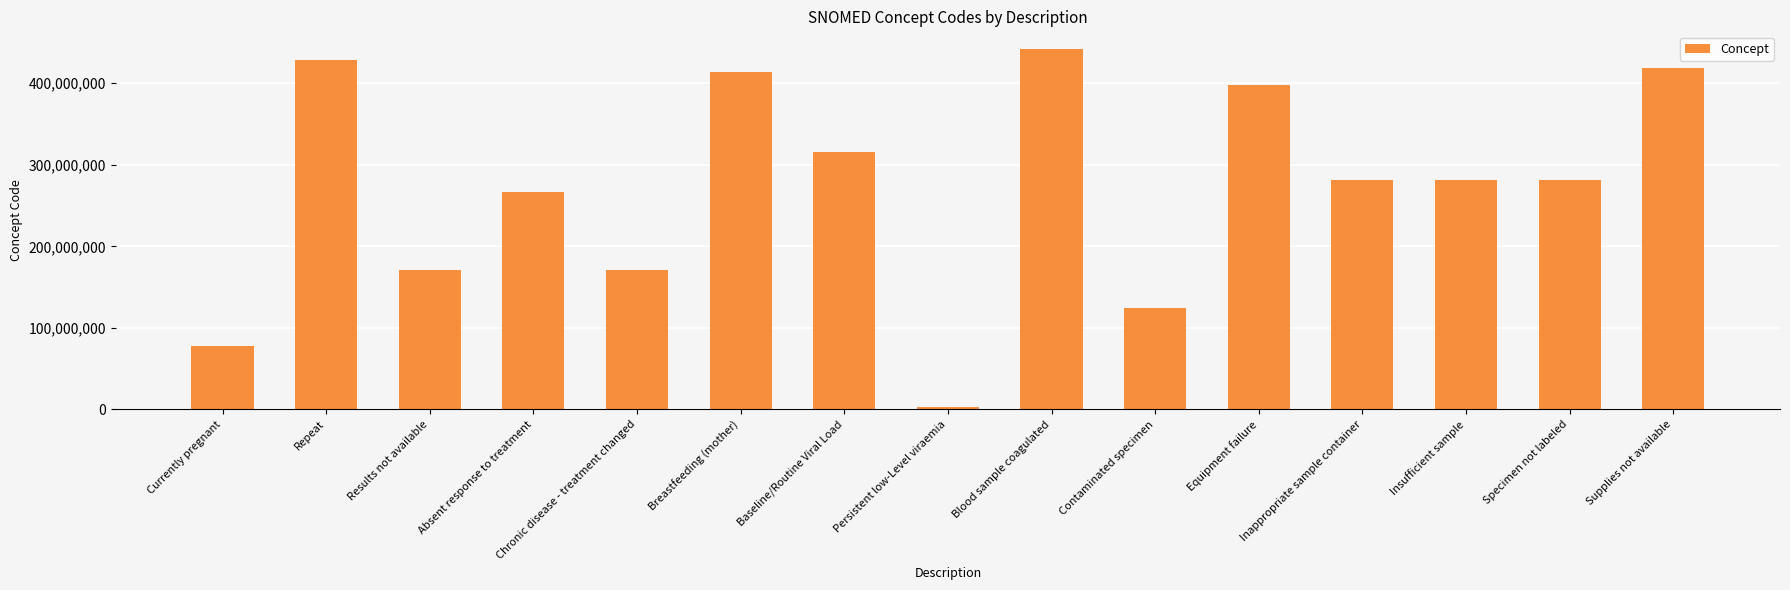

What is the maximum value shown in the chart?

441510007